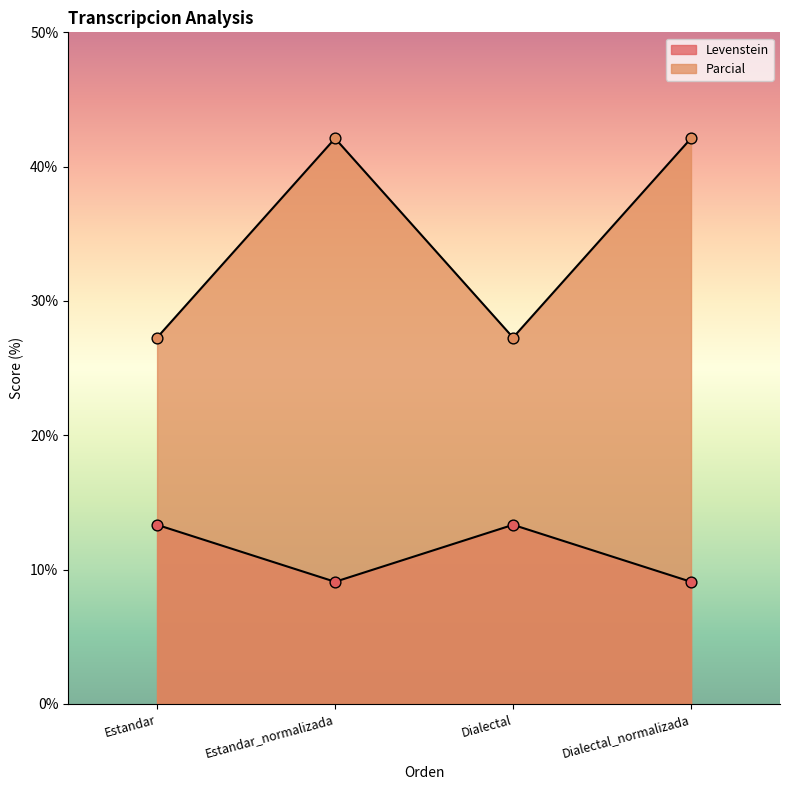

Which series has the largest Y range (max minus min)?

Levenstein